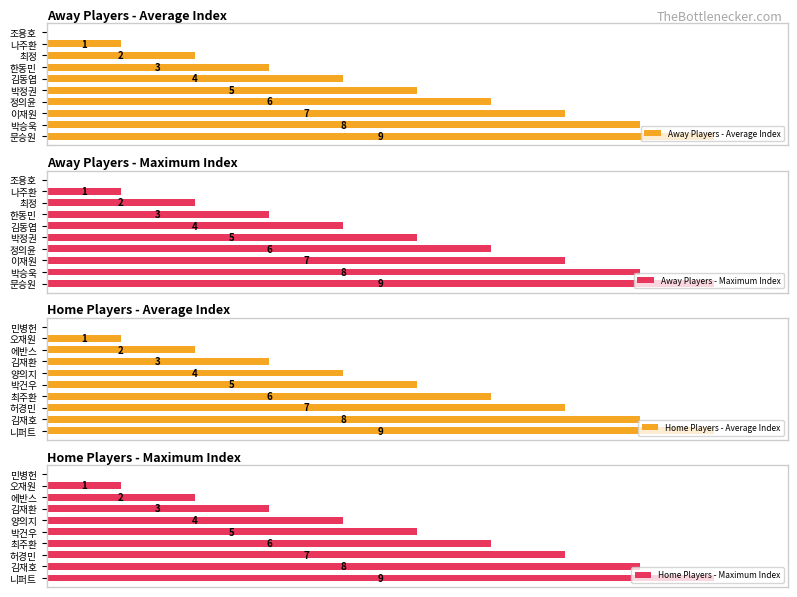

Reading left to right, extract all data points from this chart.

Away Players - Average Index: 0	1	2	3	4	5	6	7	8	9
Away Players - Maximum Index: 0	1	2	3	4	5	6	7	8	9
Home Players - Average Index: 0	1	2	3	4	5	6	7	8	9
Home Players - Maximum Index: 0	1	2	3	4	5	6	7	8	9